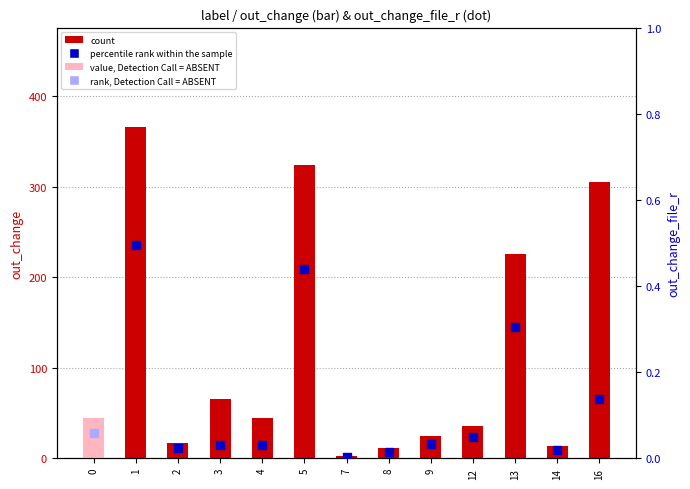

Which has a higher value, 3 or 7?

3